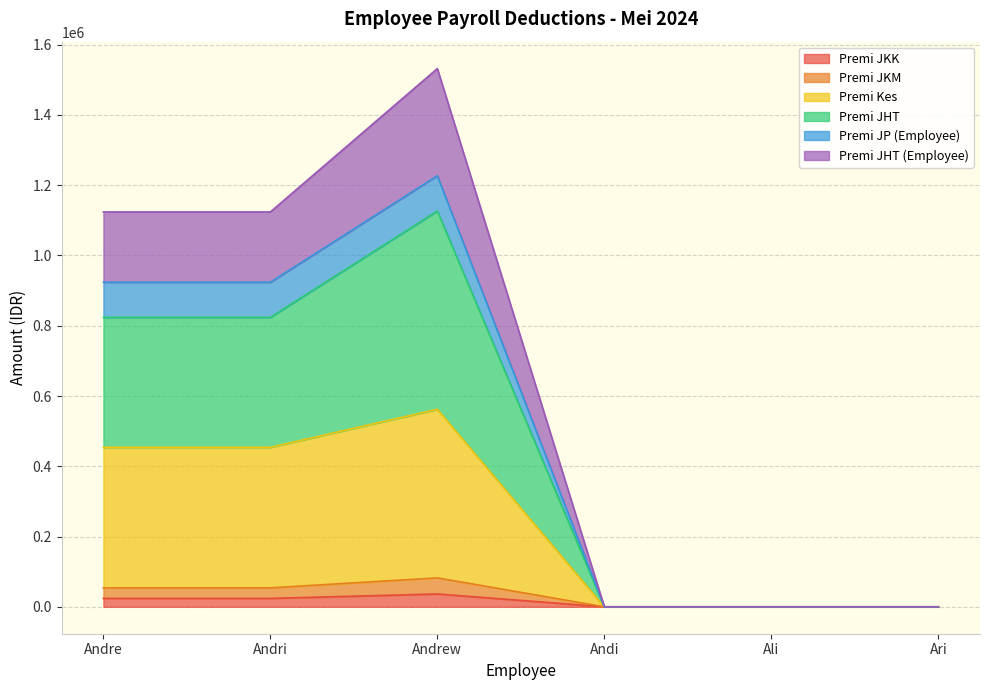

True or false: Premi JHT (Employee) has more than 1 interior local peaks.

False